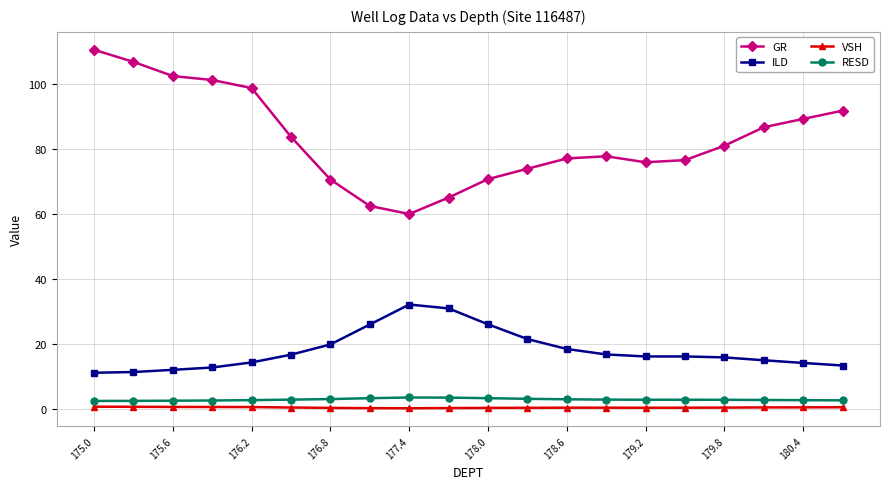

What is the difference between the maximum and minimum values in the RESD series?

1.1